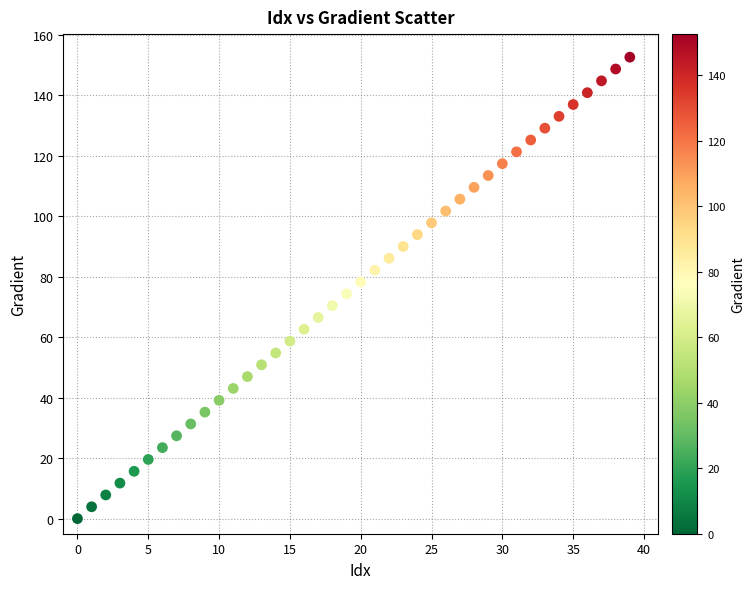

What is the range of Y values (max minus min)?

152.6